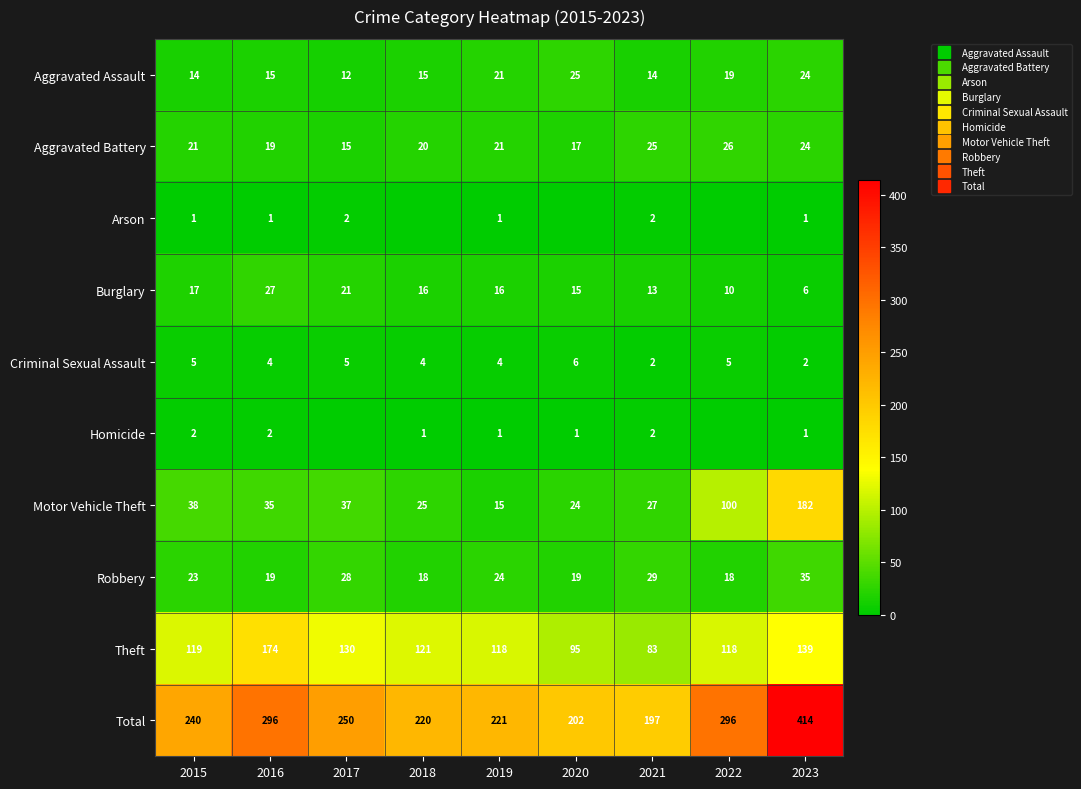

True or false: Robbery has a value of 29 at 2021.

True